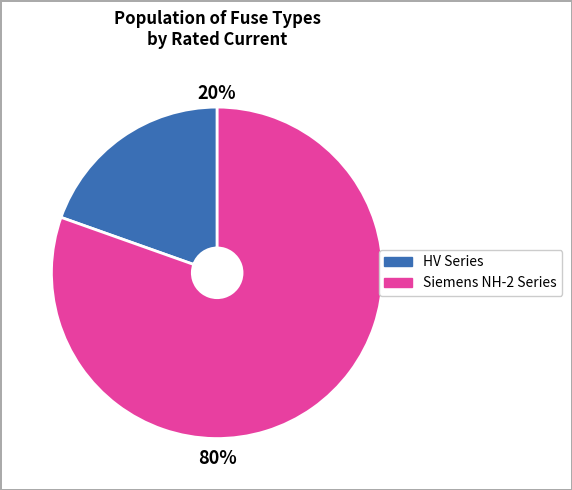

Is there a majority slice in this chart?

Yes